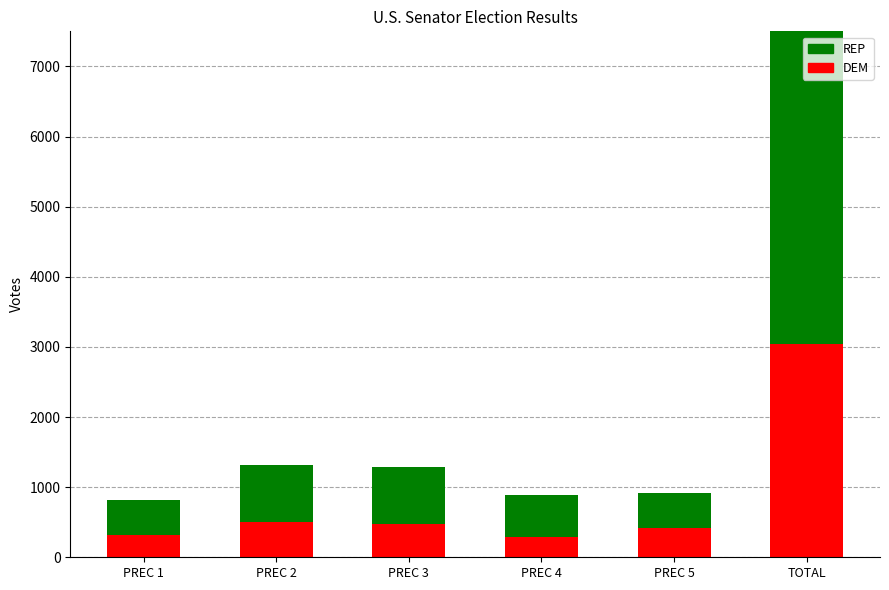

Where is DEM nearest to the value 1666?

PREC 2